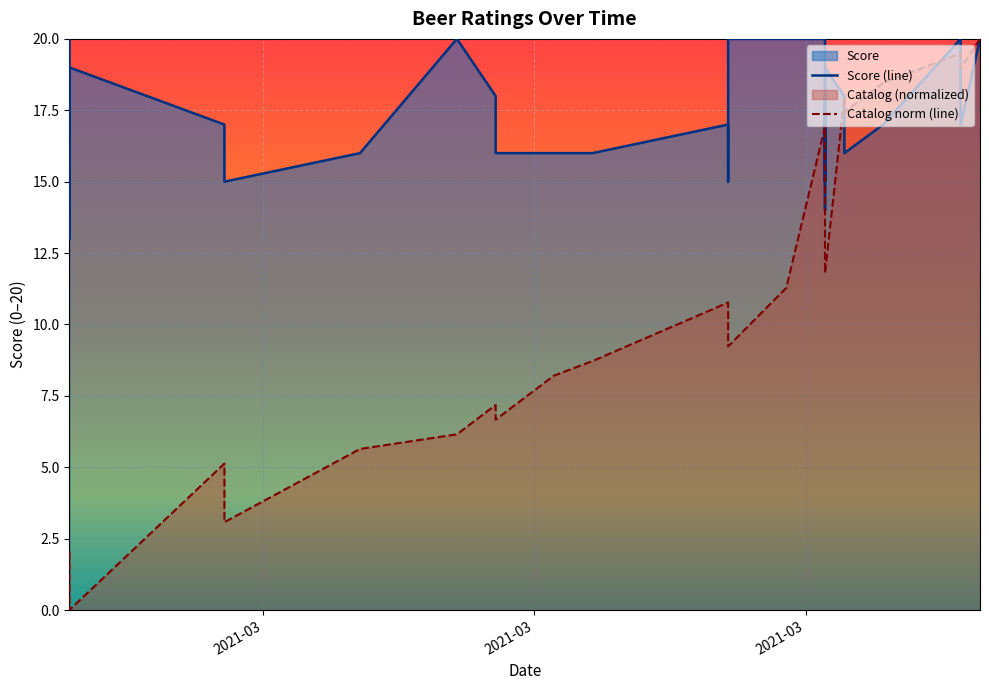

Where is Catalog norm (line) nearest to the value 10?

19